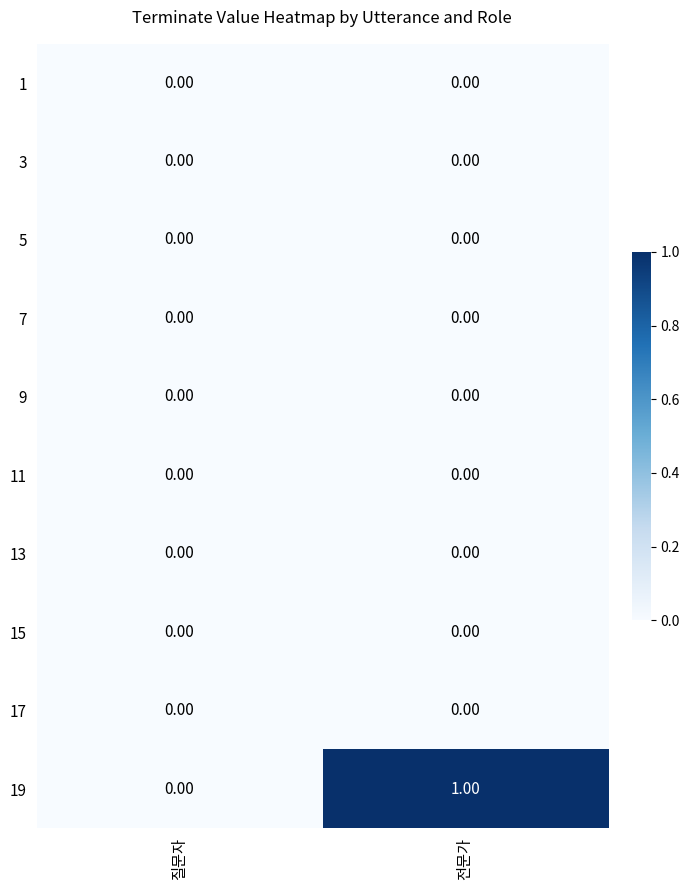

At which category is the sum across all series the highest?

전문가